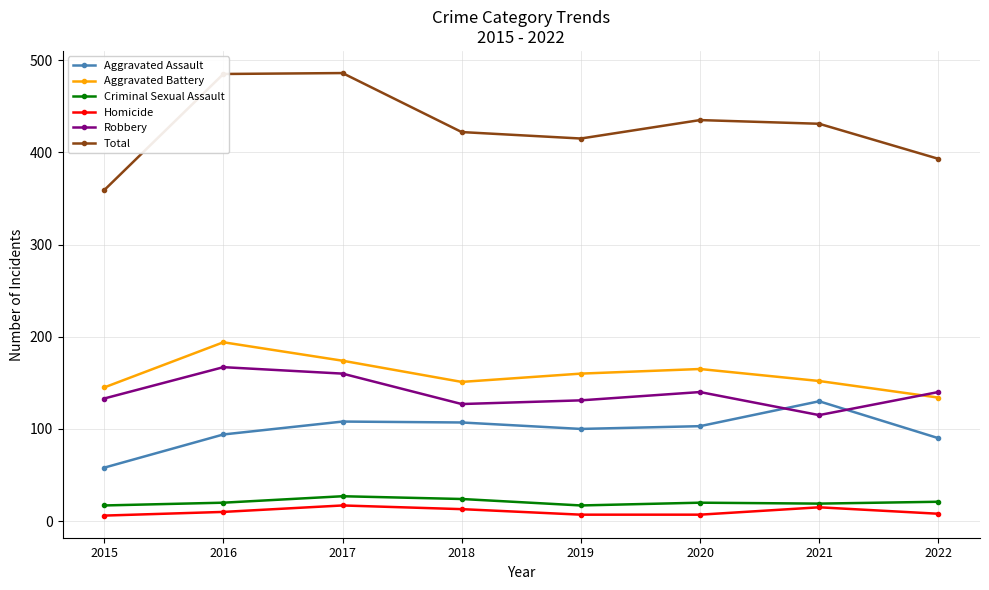

True or false: Aggravated Battery and Homicide intersect in this chart.

False